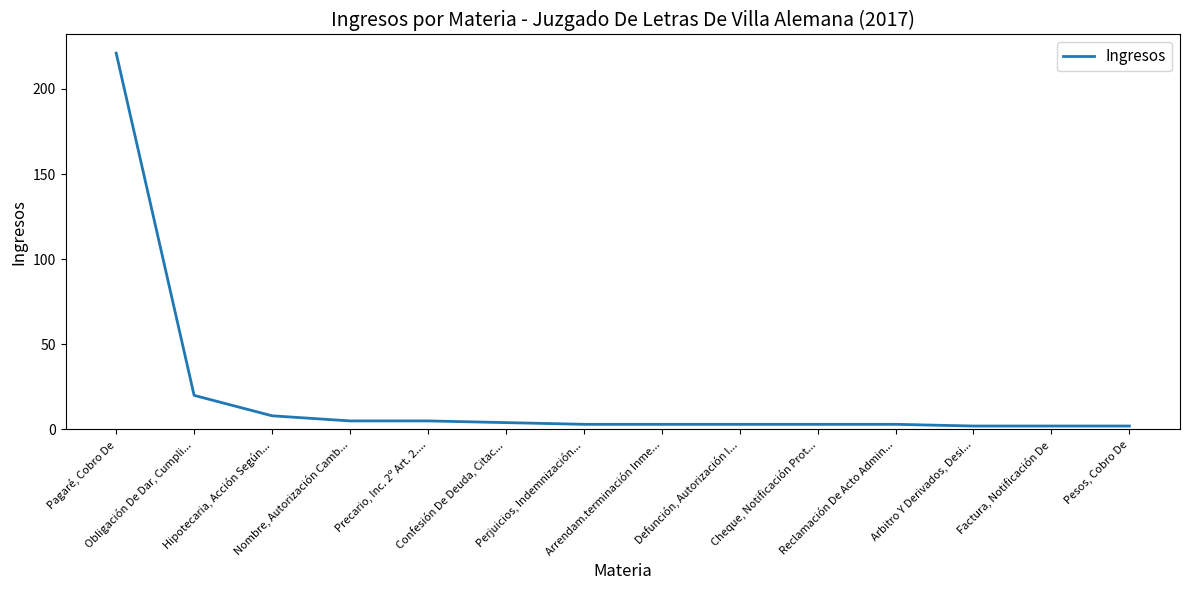

What is the difference between the values at Arbitro Y Derivados, Desi... and Hipotecaria, Acción Según...?

6